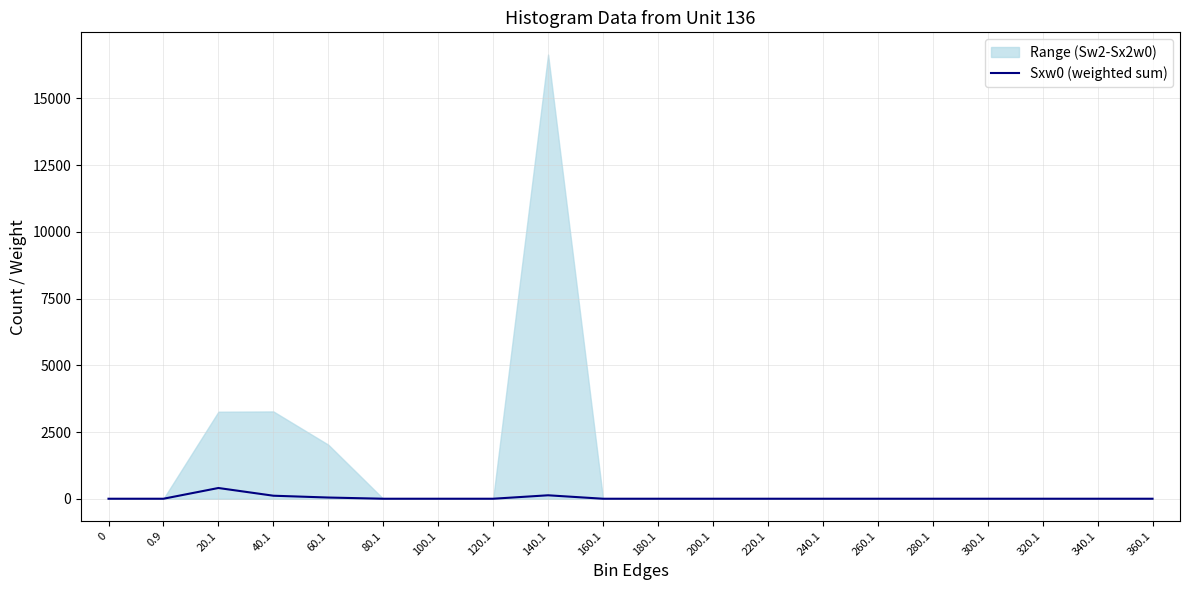

What is the label of the 4th point from the left?

40.1